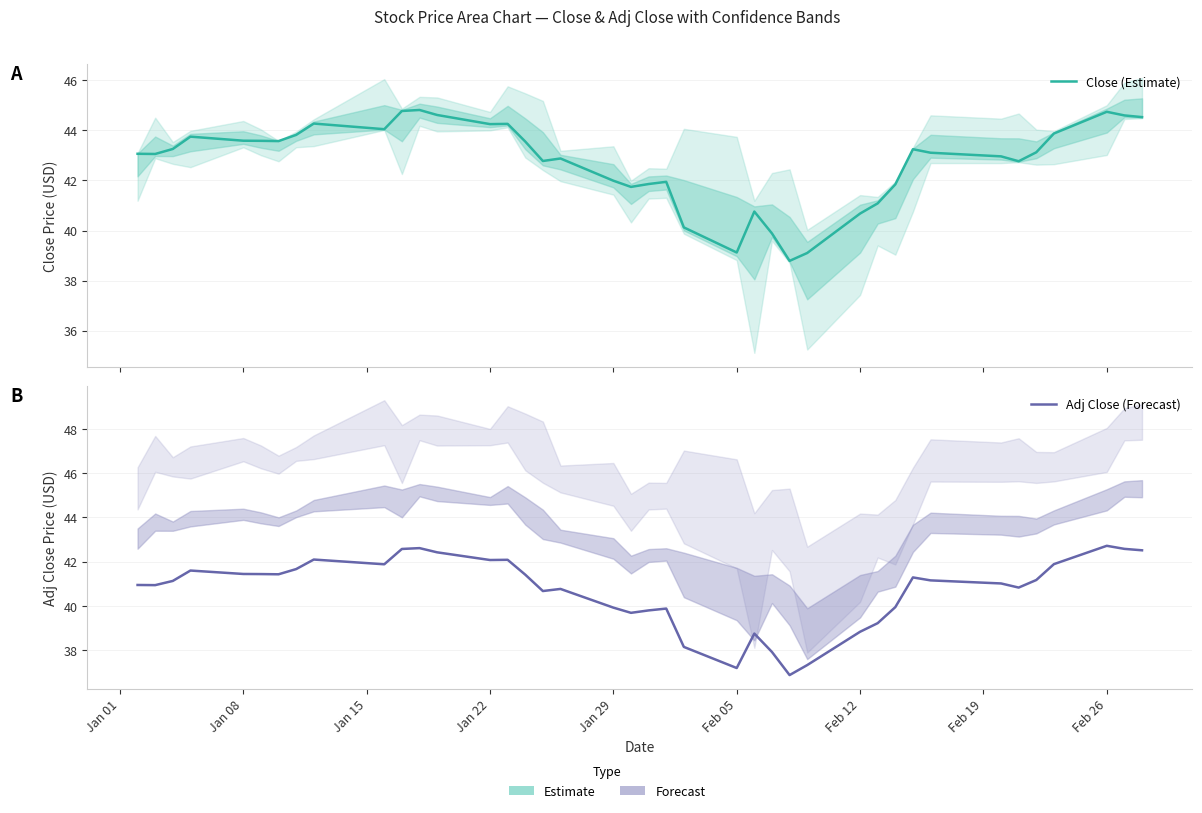

Reading left to right, list all the values displayed in this chart.

Close (Estimate): 43.1	43.1	43.3	43.8	43.6	43.6	43.6	43.8	44.3	44.0	44.8	44.8	44.6	44.2	44.3	43.6	42.8	42.9	42.0	41.7	41.9	41.9	40.1	39.1	40.8	39.9	38.8	39.1	40.7	41.1	41.8	43.2	43.1	43.0	42.8	43.1	43.9	44.7	44.6	44.5
Adj Close (Forecast): 41.0	40.9	41.1	41.6	41.4	41.4	41.4	41.7	42.1	41.9	42.6	42.6	42.4	42.1	42.1	41.4	40.7	40.8	39.9	39.7	39.8	39.9	38.2	37.2	38.8	37.9	36.9	37.3	38.8	39.2	40.0	41.3	41.2	41.0	40.8	41.2	41.9	42.7	42.6	42.5